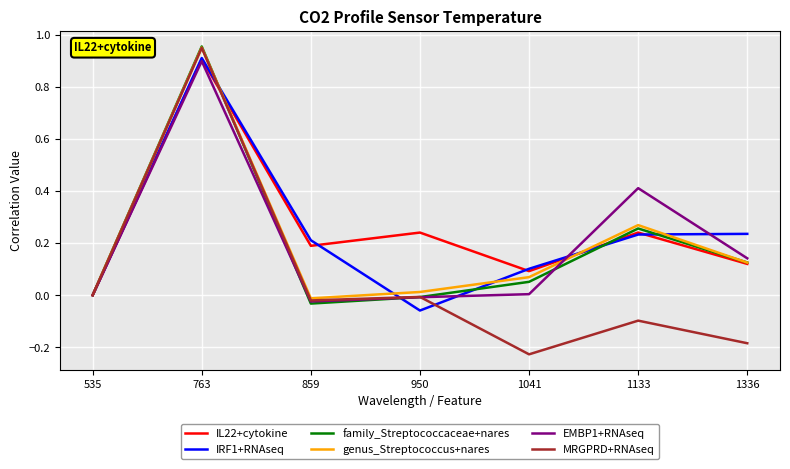

After their last crossing, which series has the higher values: EMBP1+RNAseq or genus_Streptococcus+nares?

EMBP1+RNAseq